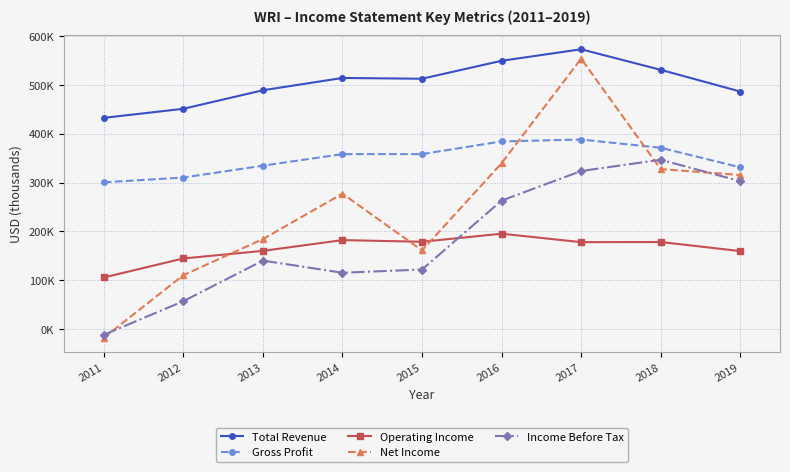

What are all the series names shown in the legend?

Total Revenue, Gross Profit, Operating Income, Net Income, Income Before Tax